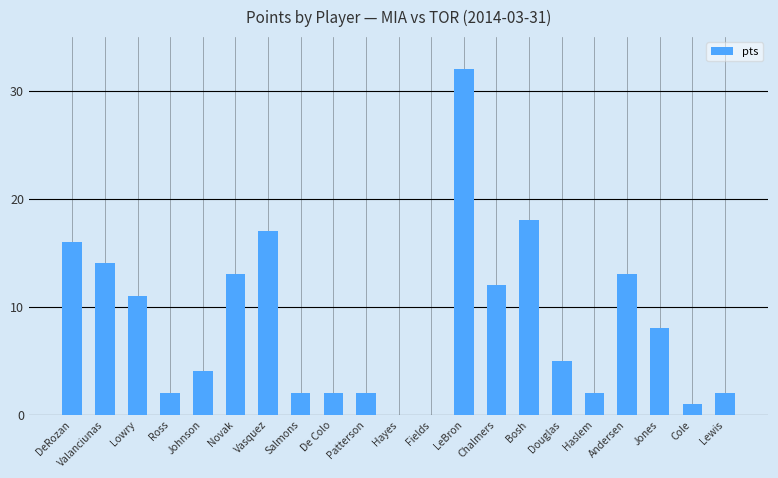

The chart shows a value of 0 at Fields. True or false?

True